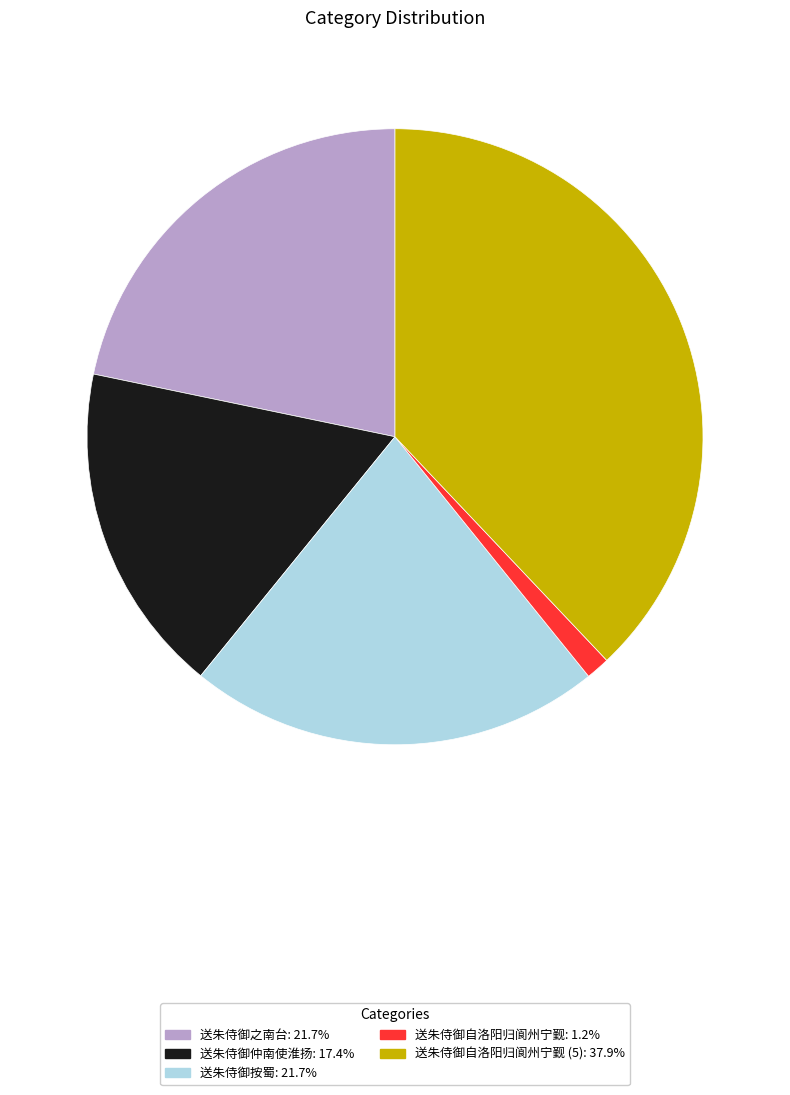

Is there any slice that represents more than half of the pie?

No